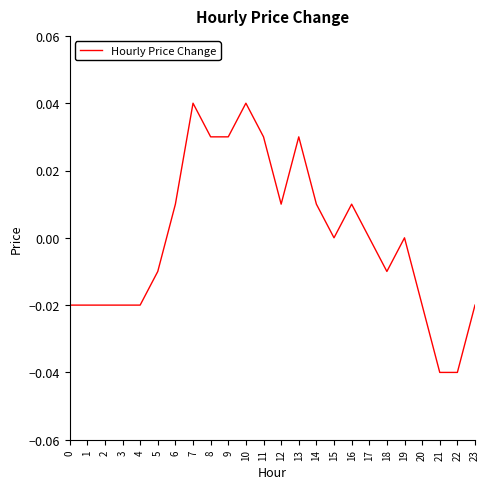

What is the difference between the maximum and second lowest values?

0.1